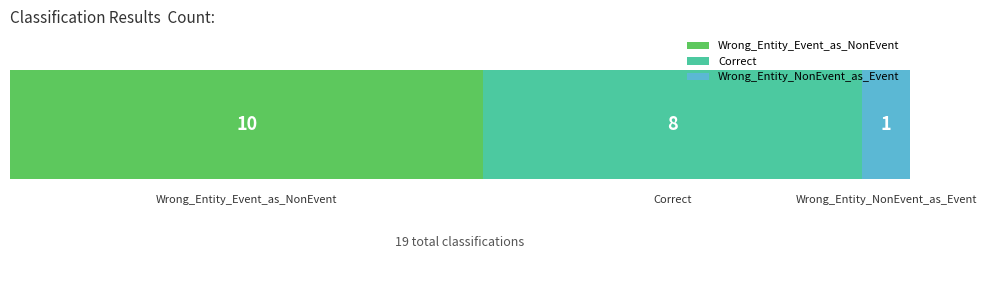

What are all the series names shown in the legend?

Wrong_Entity_Event_as_NonEvent, Correct, Wrong_Entity_NonEvent_as_Event